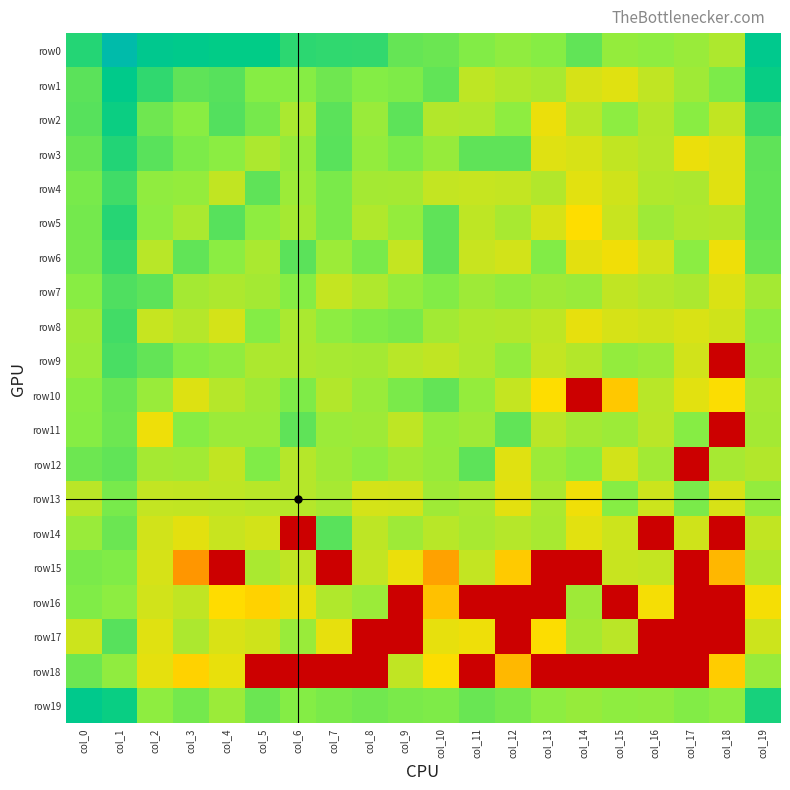

At which category does the chart reach its minimum across all series?

col_18